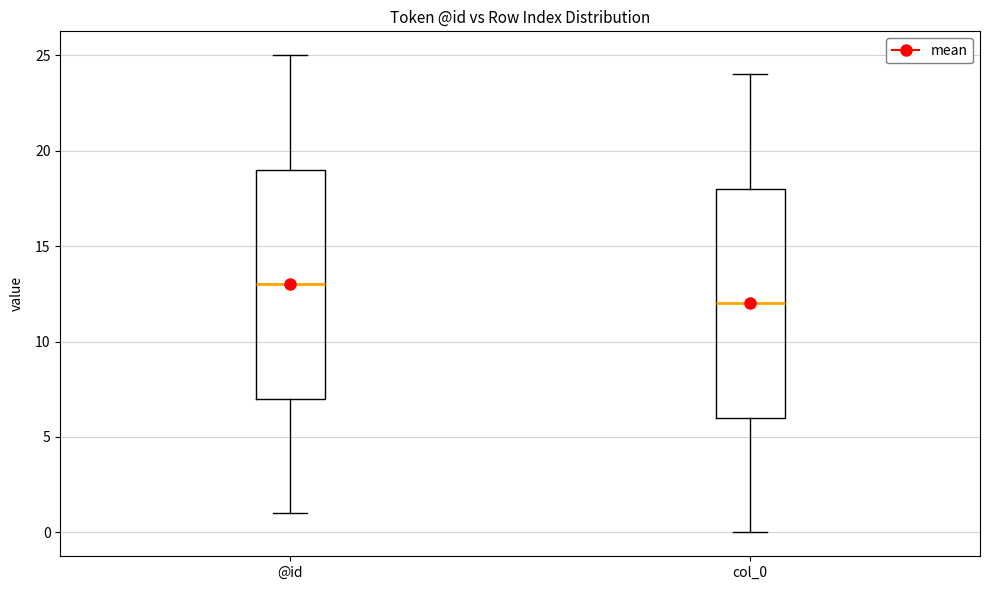

Where does the upper whisker of the box for @id end on the y-axis? The values are not printed on the chart, so give them approximately, as read against the axis.

25